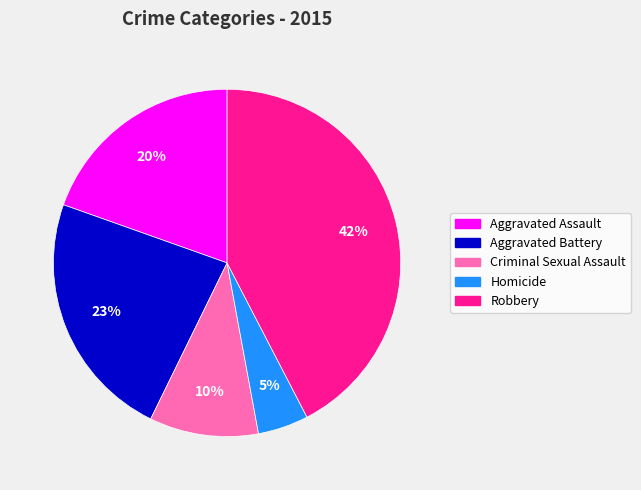

To the nearest percent, what is the average slice percentage?

20%